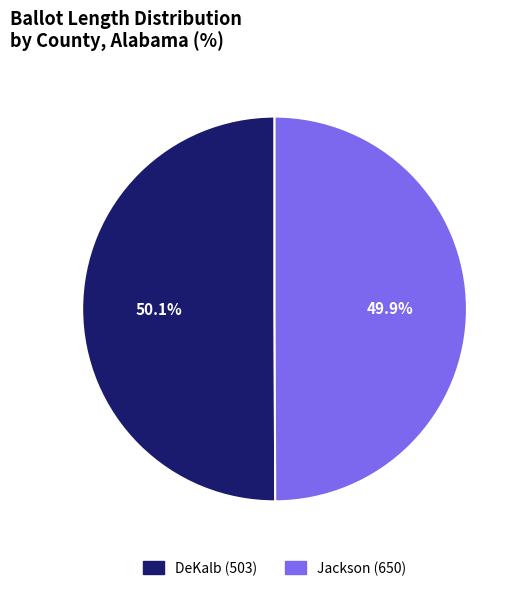

Do DeKalb (503) and Jackson (650) together represent more than half of the pie?

Yes